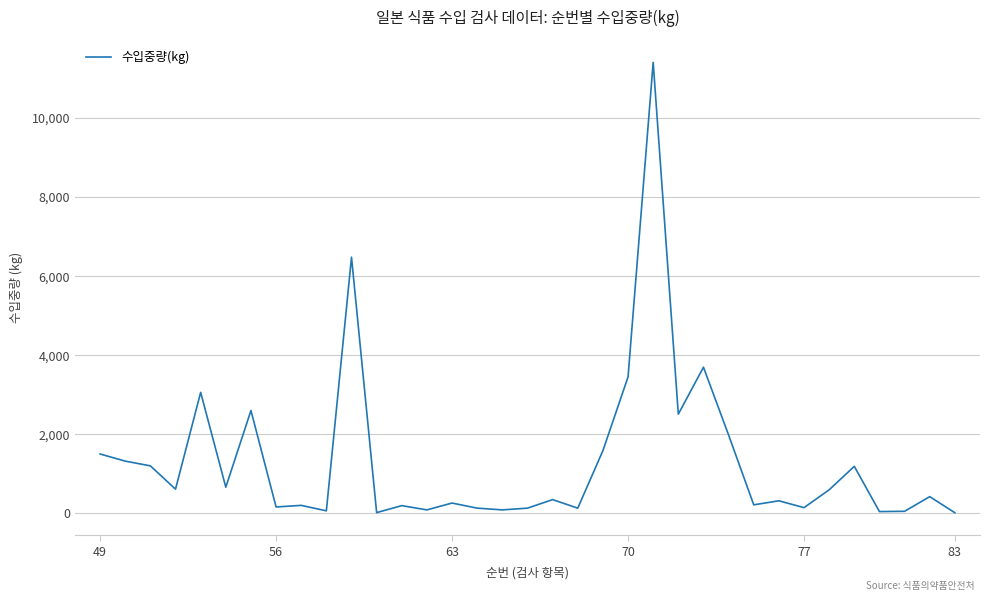

What is the smallest value displayed?

14